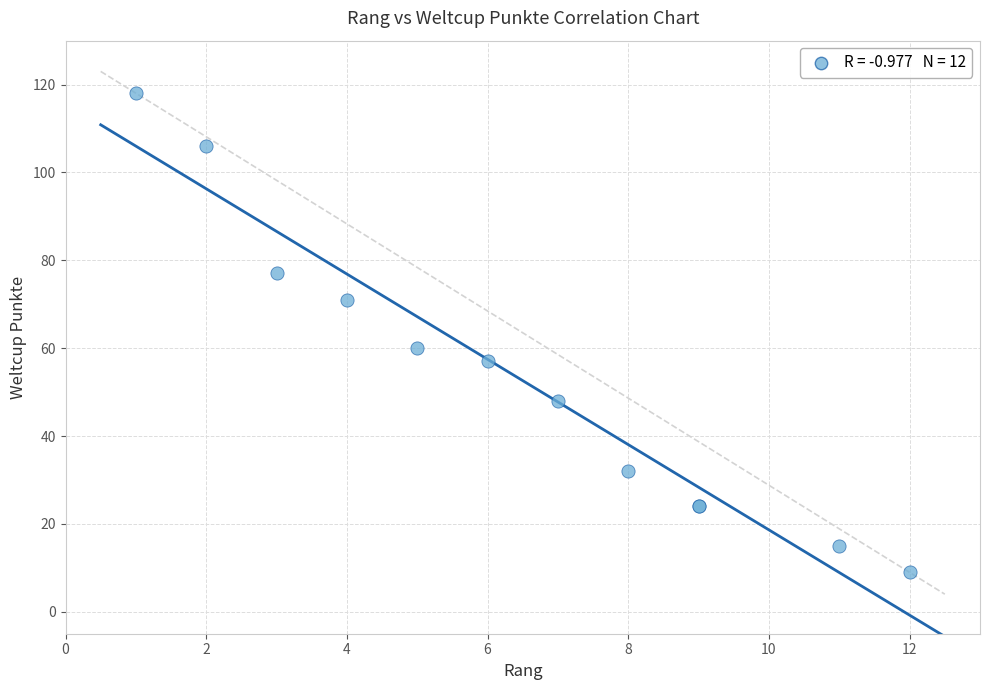

What Y value in the scatter plot is closest to 63?

60